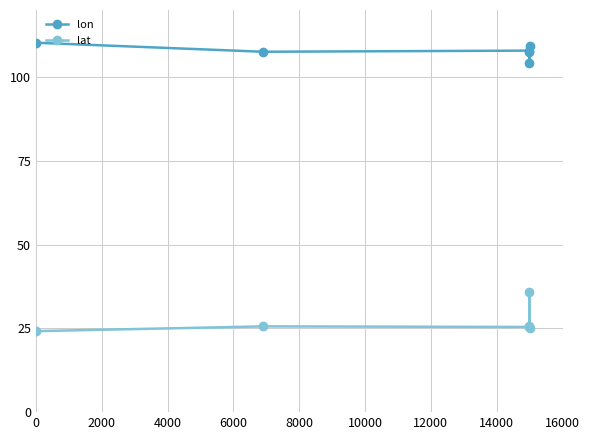

Rank the series by their maximum value, from highest to lowest.

lon, lat